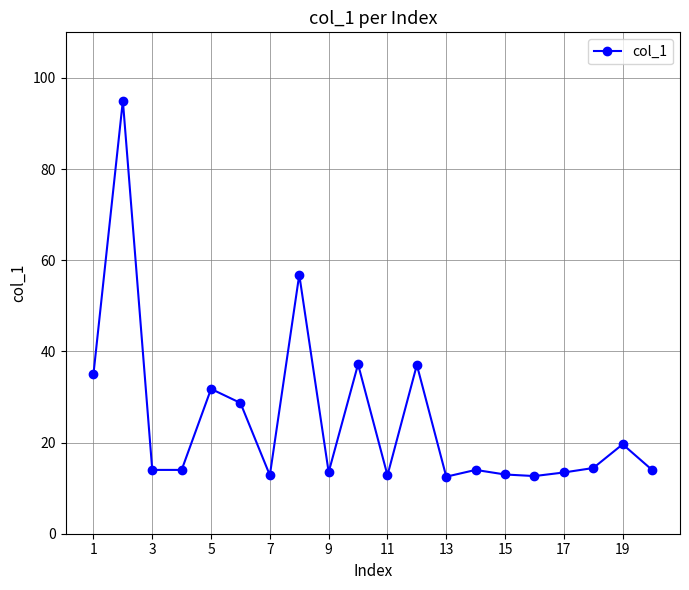

Does the chart display data point markers on the line(s)?

Yes